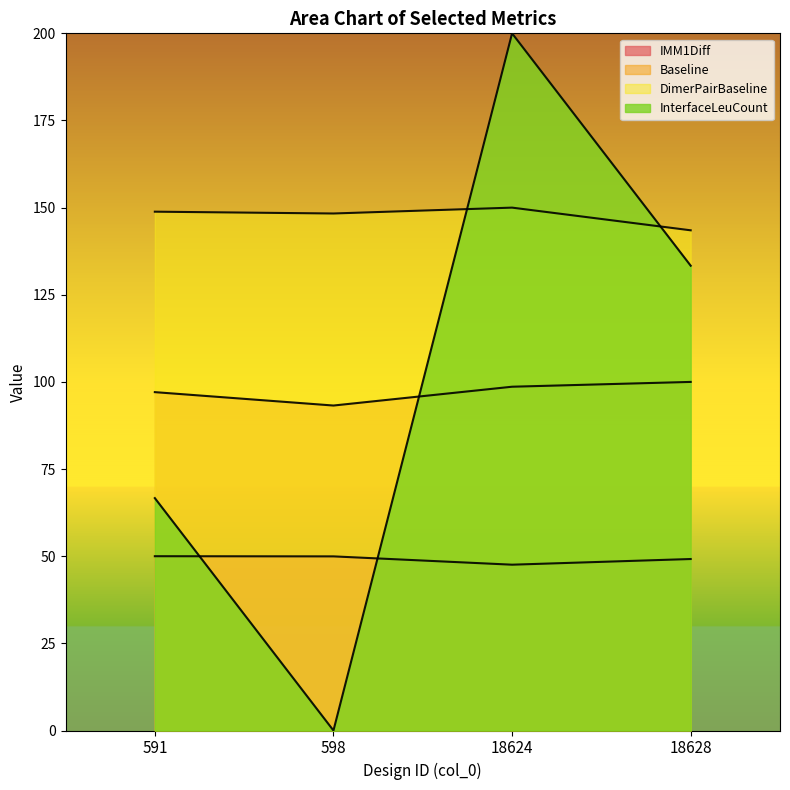

At which label is Baseline closest to 96?

591